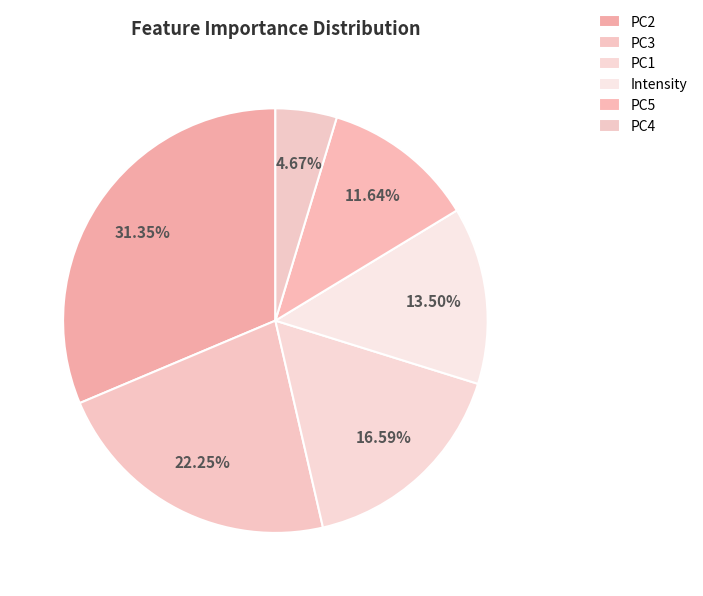

Does PC3 represent more than half of the total?

No